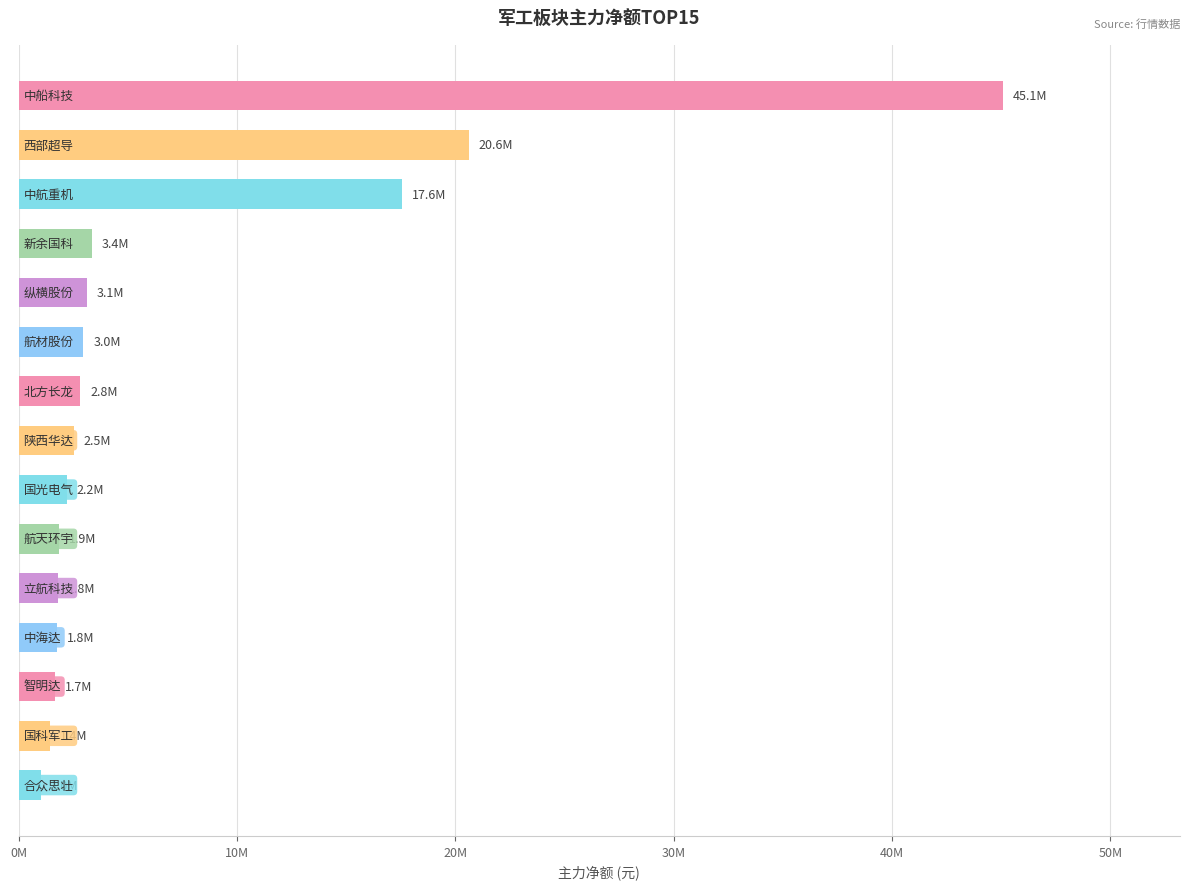

Are the bars horizontal?

Yes